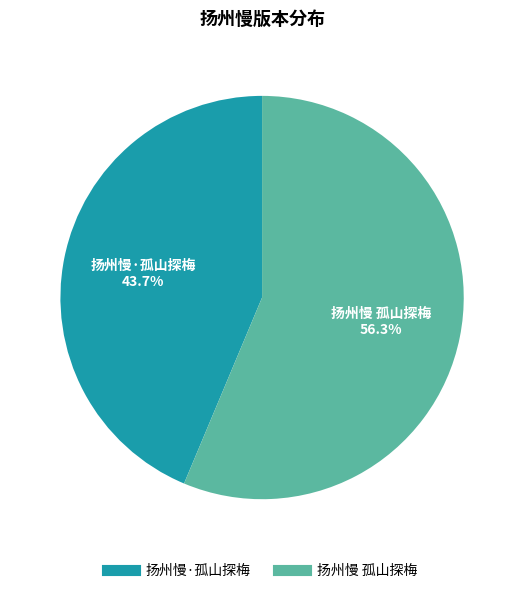

How much of the chart is everything except 扬州慢 孤山探梅?

43.7%